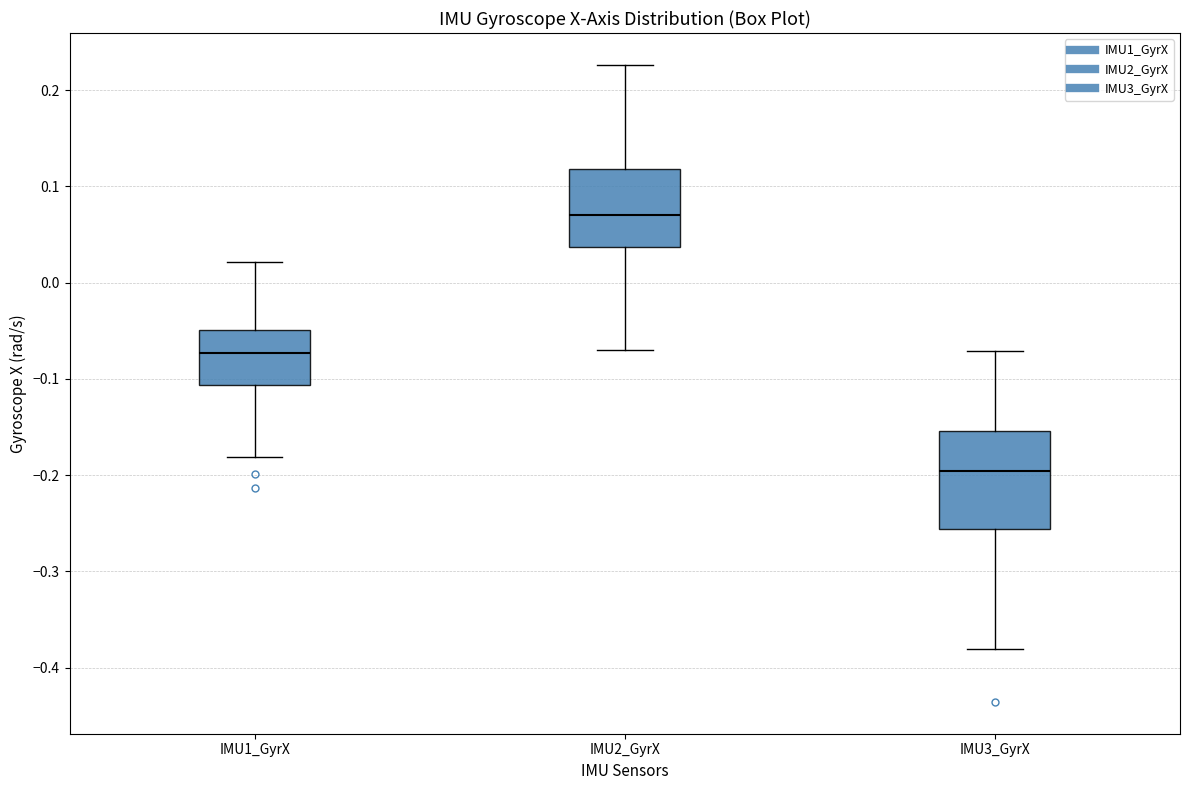

Where is the upper edge of the box for IMU3_GyrX on the y-axis? The values are not printed on the chart, so give them approximately, as read against the axis.

-0.15